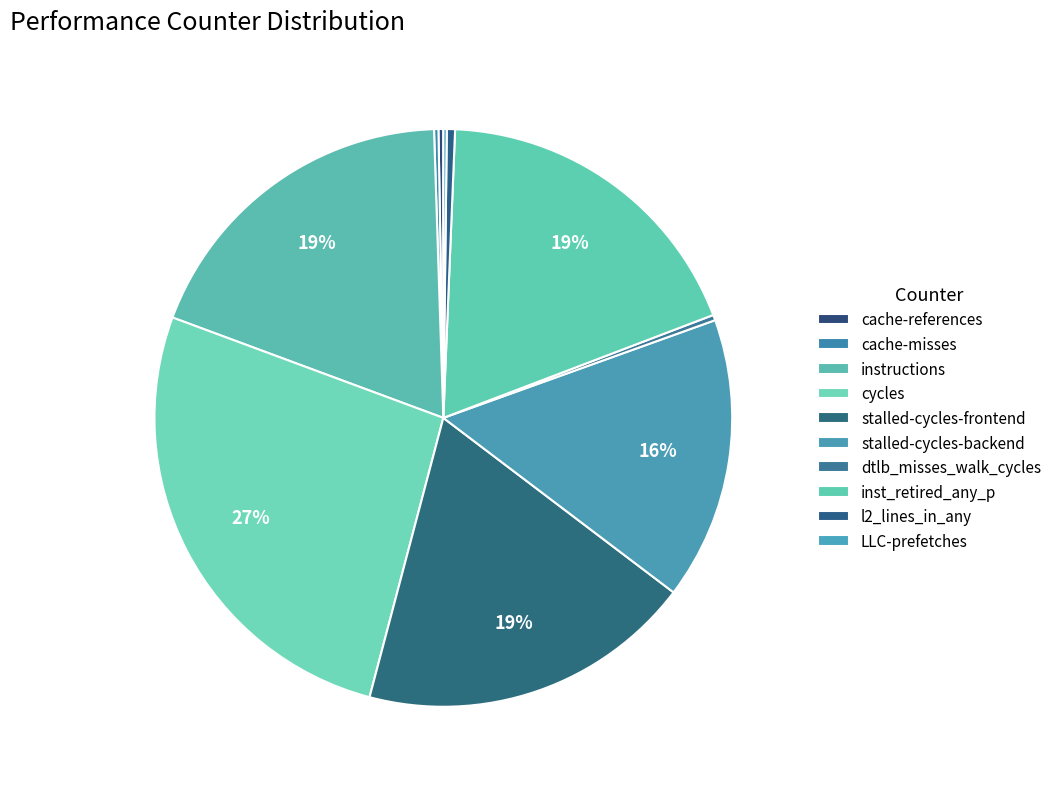

To the nearest percent, what is the combined percentage of cycles and stalled-cycles-frontend?

45%